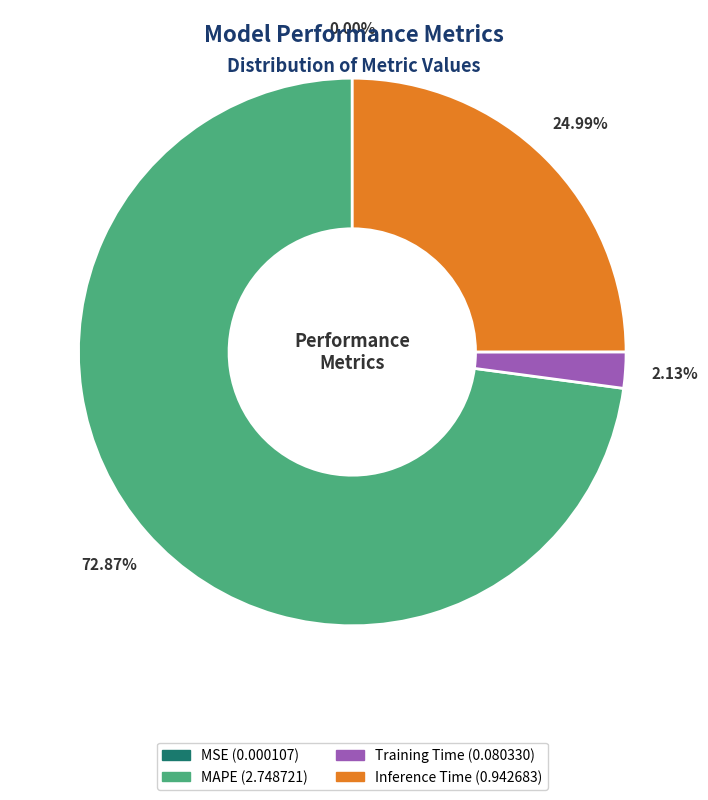

Is it true that Training Time is 14% of the pie?

False